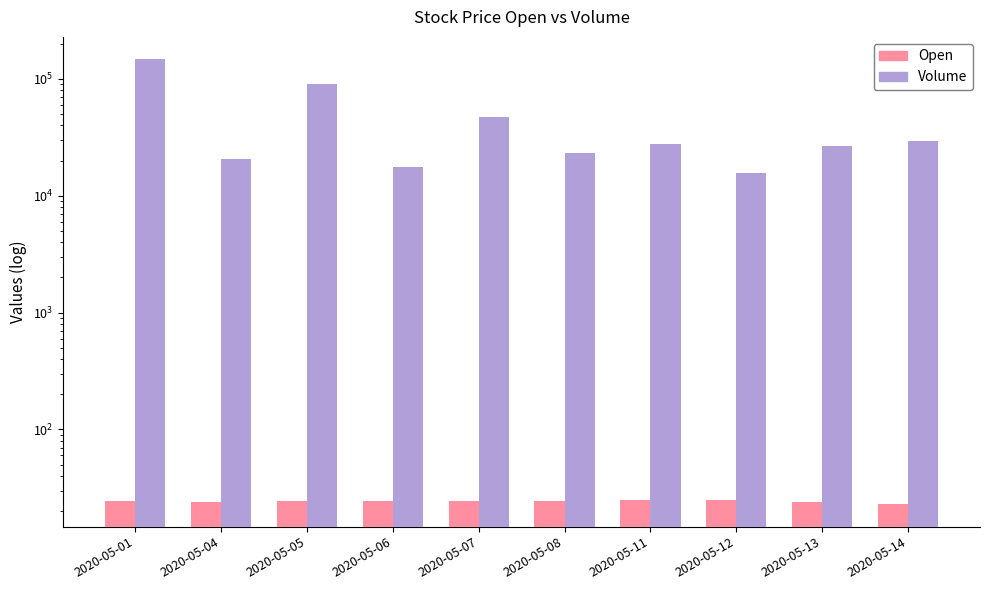

How many distinct data groups are displayed?

2